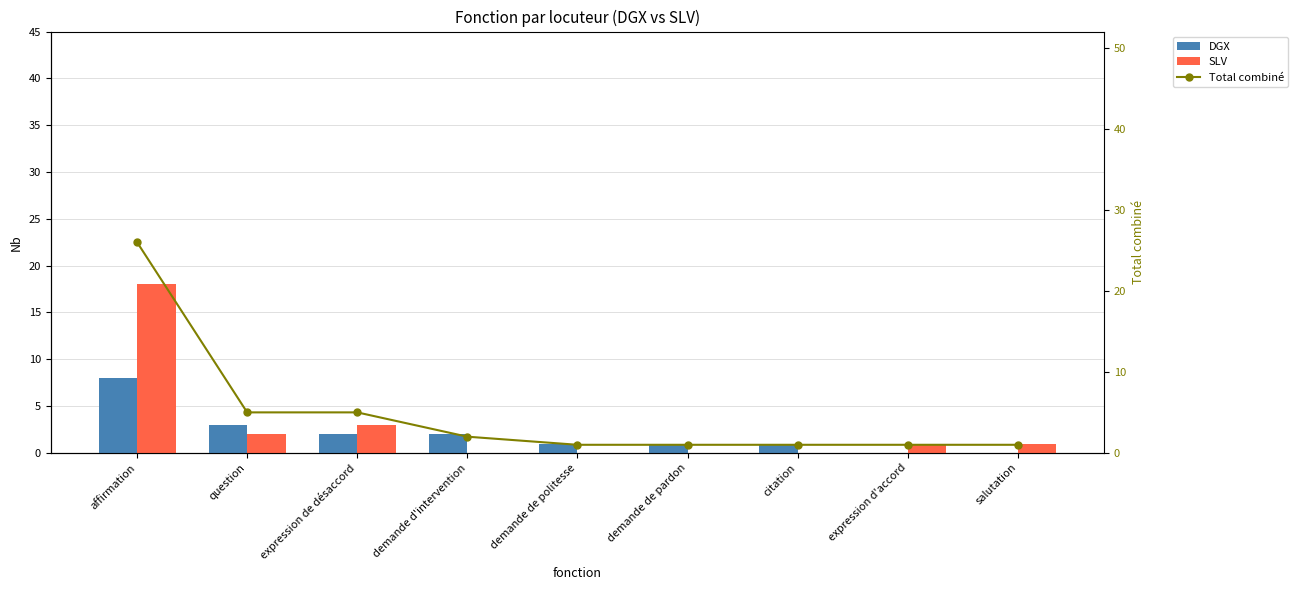

Rank the series by their average value, from highest to lowest.

Total combiné, SLV, DGX